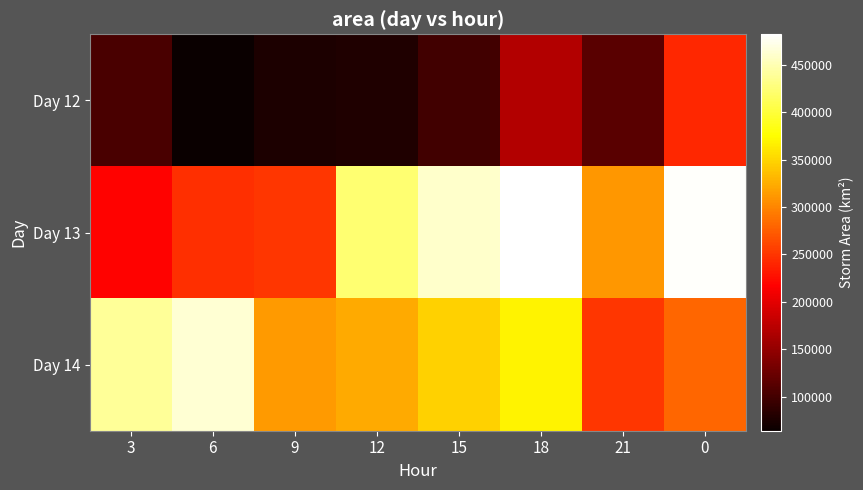

At how many categories does at least one series exceed 133739?

8